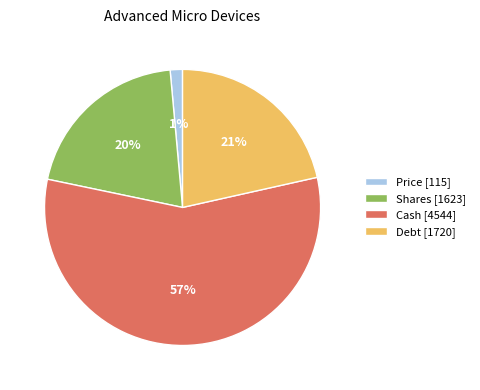

Rank the categories by value from highest to lowest.

Cash, Debt, Shares, Price